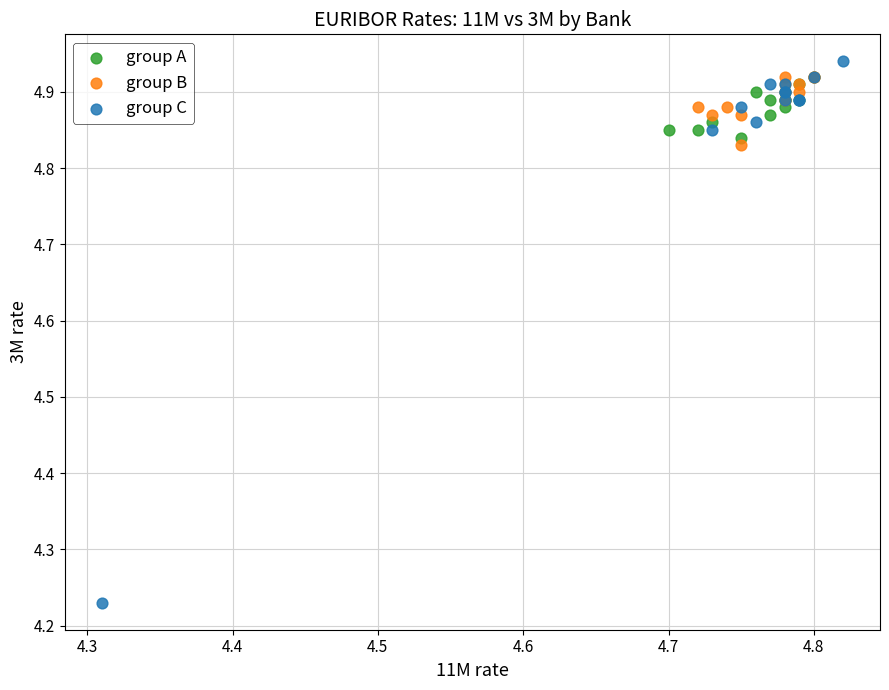

Which series has the widest spread of Y values?

group C